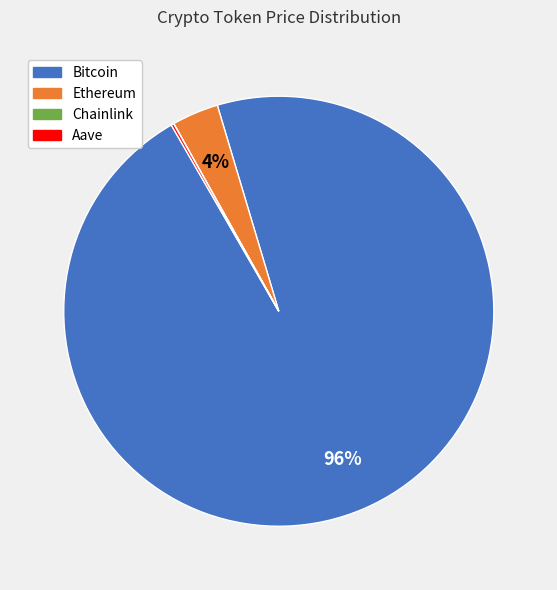

The Ethereum slice represents 4% of the pie. True or false?

True